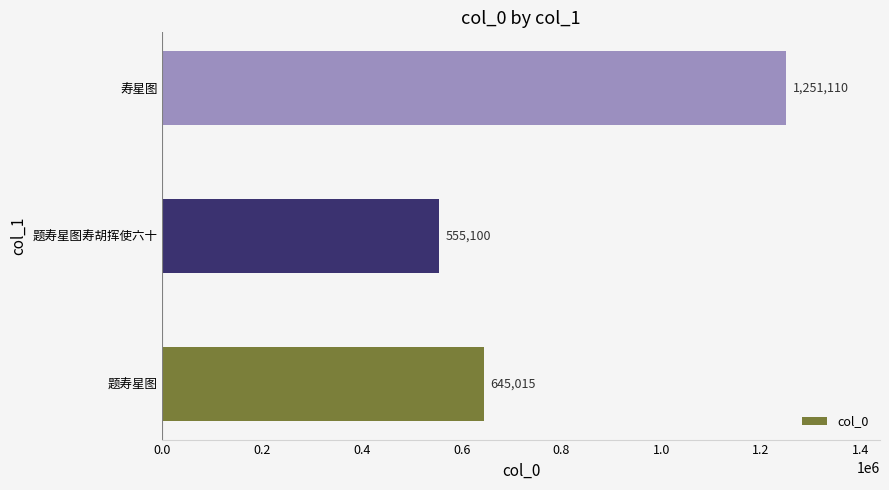

At which category does the chart reach its minimum across all series?

题寿星图寿胡挥使六十